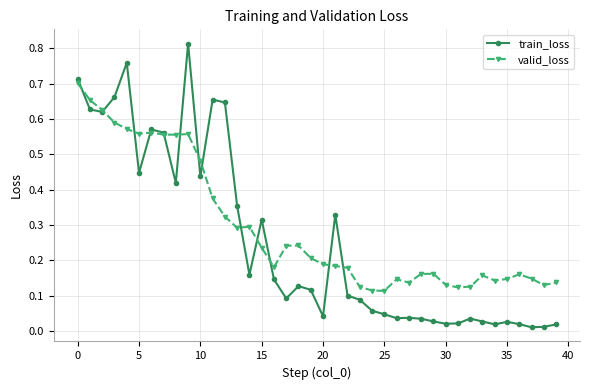

At how many categories does at least one series exceed 0?

40